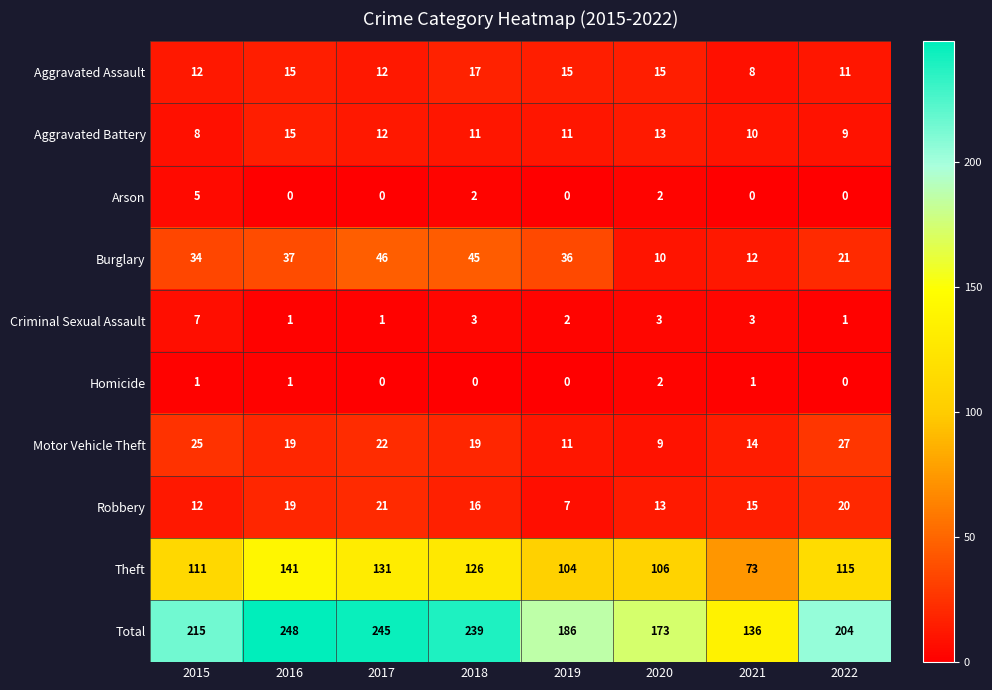

What is the sum of all Criminal Sexual Assault values?

21